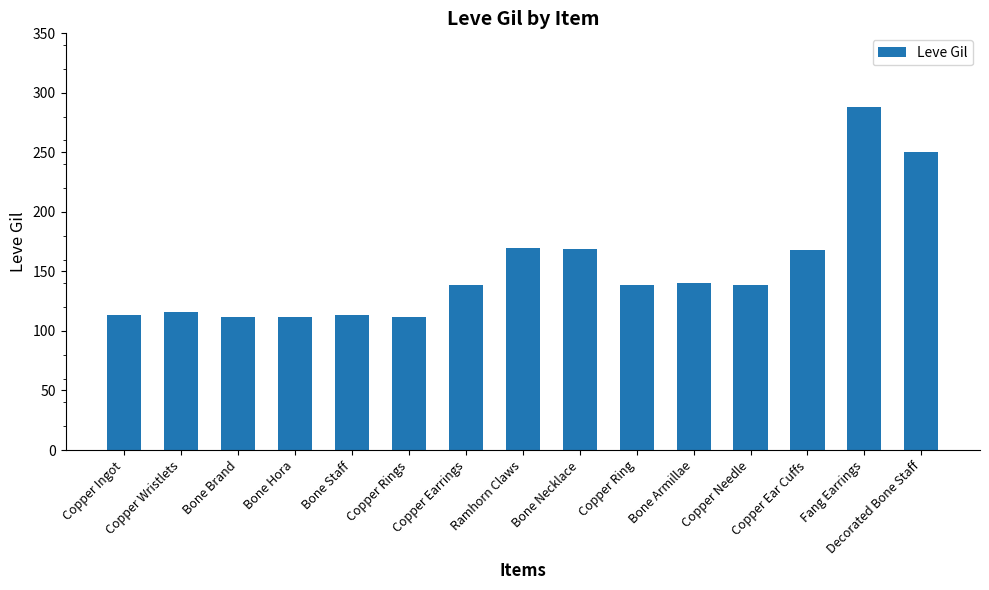

What is the label of the 7th bar from the left?

Copper Earrings